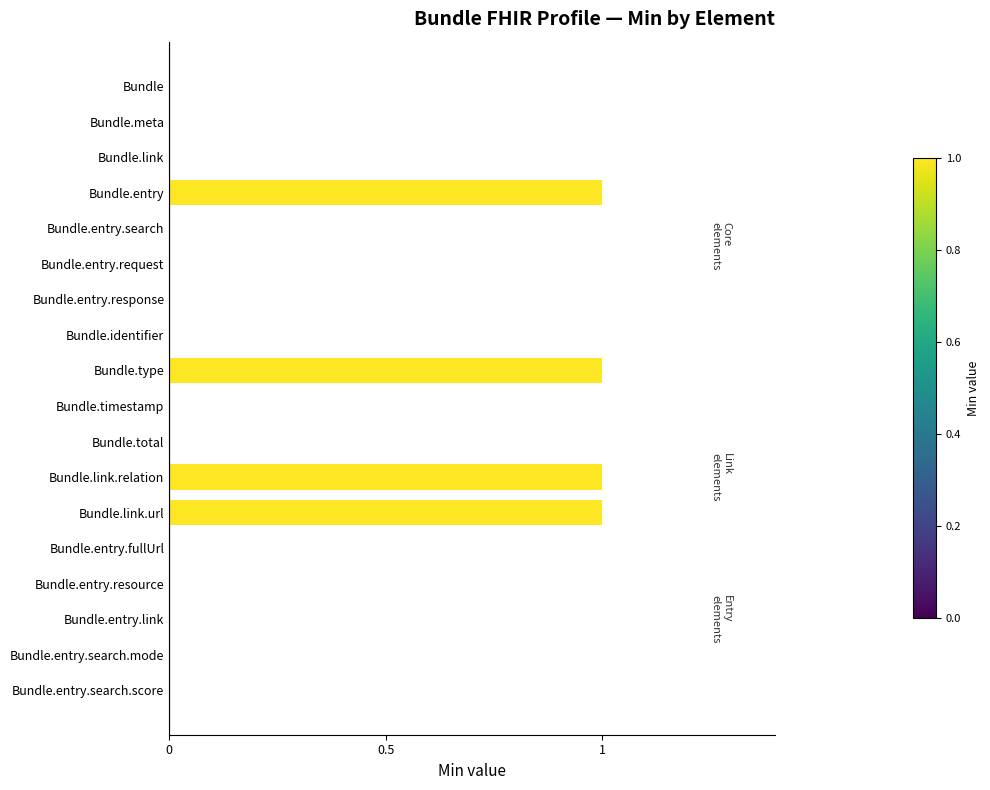

What is the change in value from Bundle.meta to Bundle.link.relation?

+1